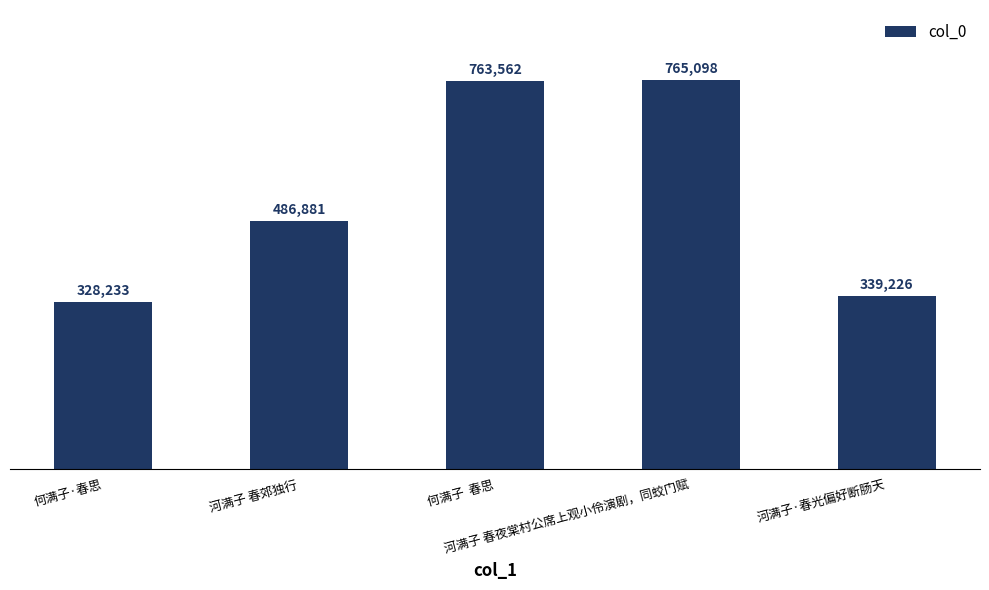

What is the smallest value displayed?

328233